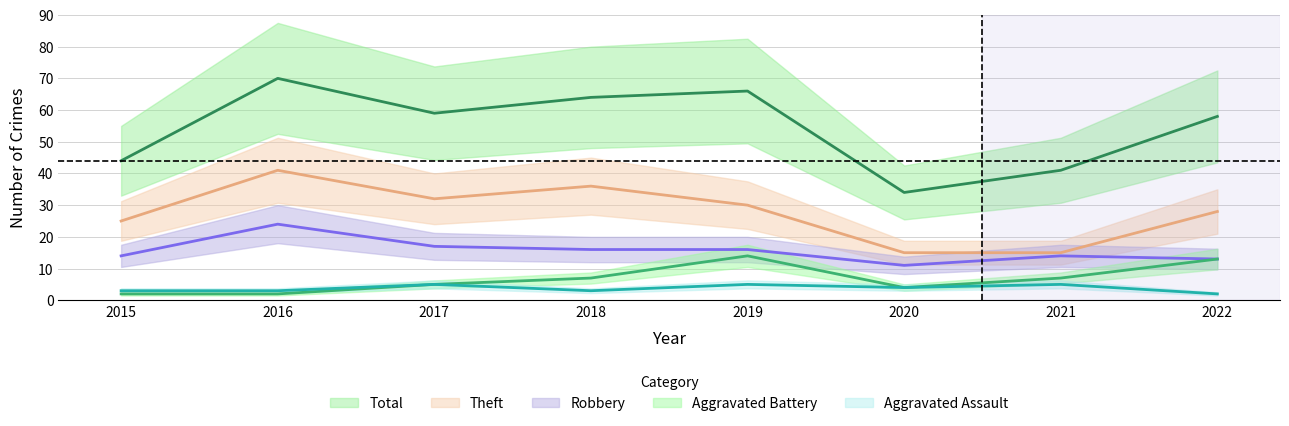

In Aggravated Assault, how many points are lower than both neighbors (excluding endpoints)?

2